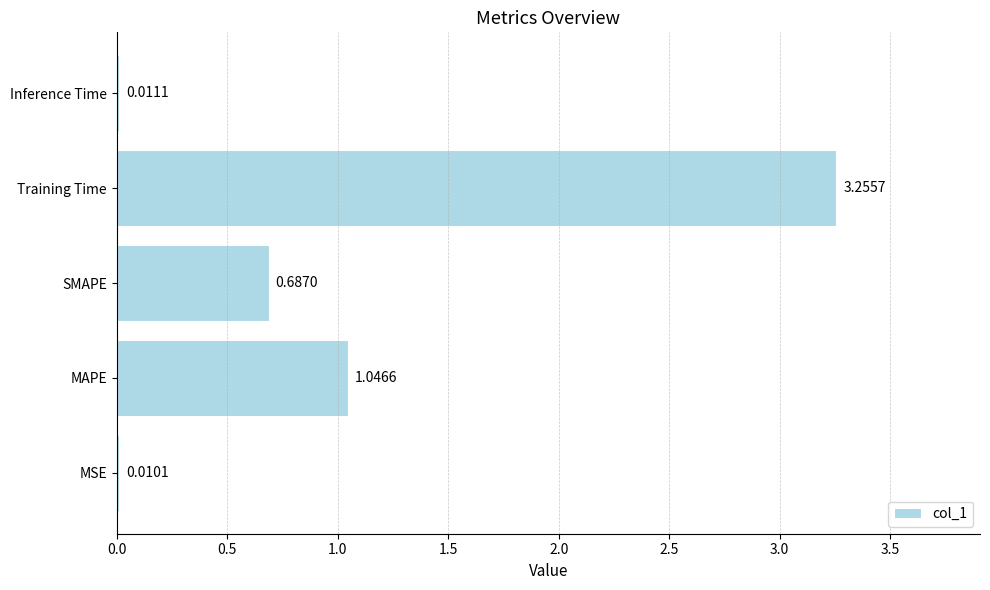

Where is the data nearest to the value 1?

MAPE